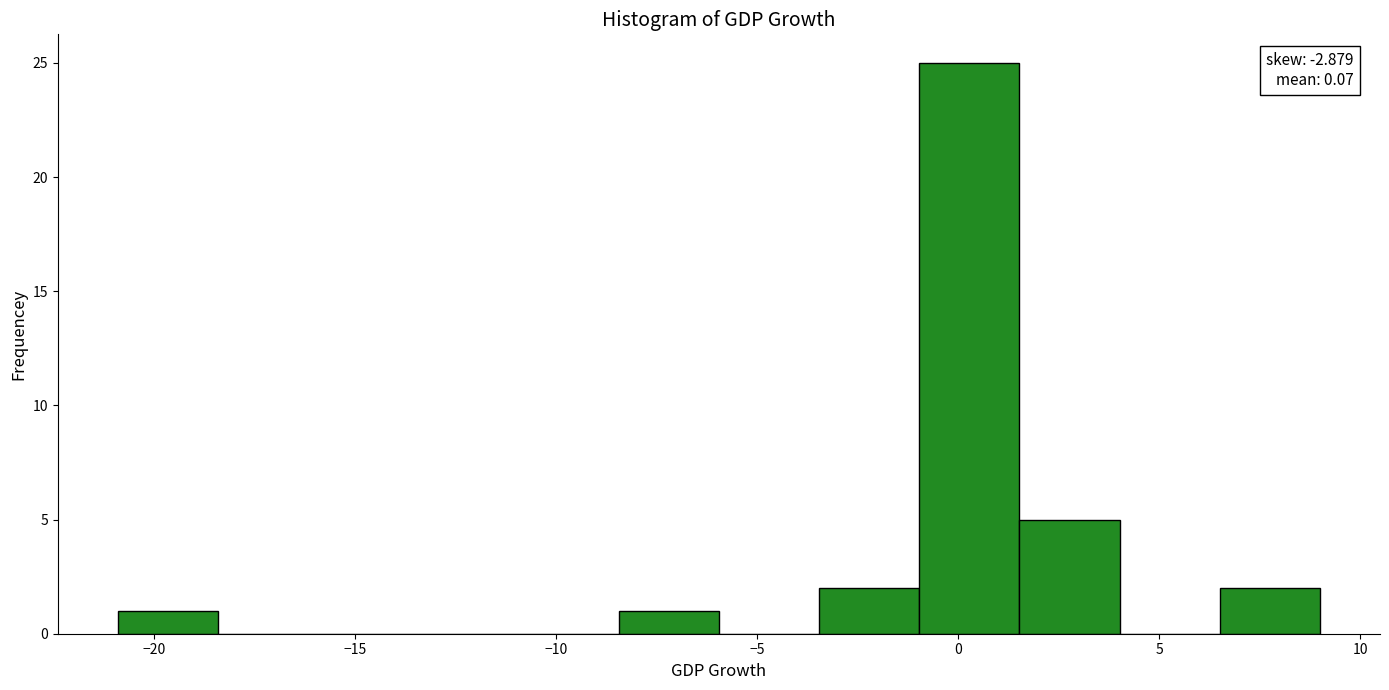

Over which range of the x-axis is the bar tallest?

-1.0 to 1.5